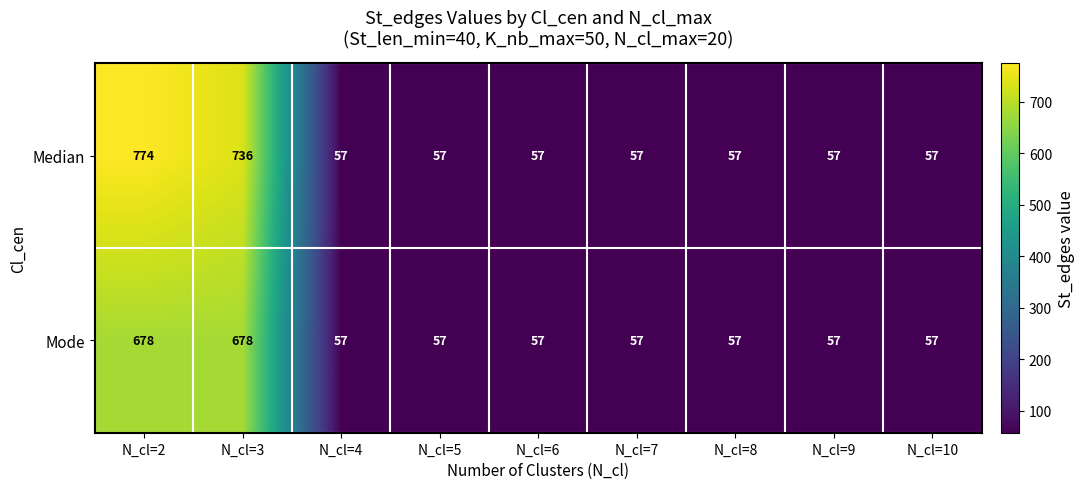

Which series changed the most between N_cl=3 and N_cl=10?

Median